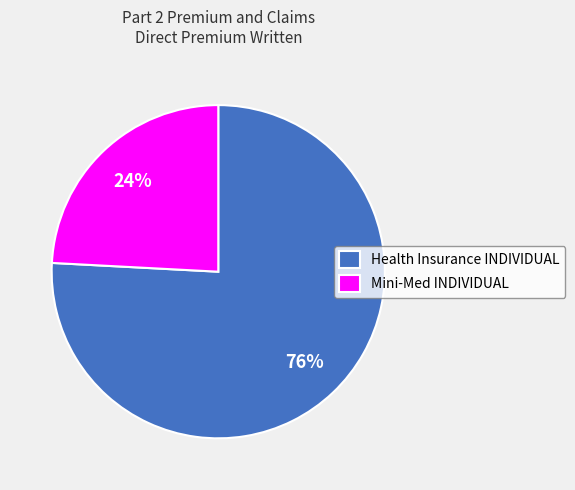

Rank the categories by value from highest to lowest.

Health Insurance INDIVIDUAL, Mini-Med INDIVIDUAL